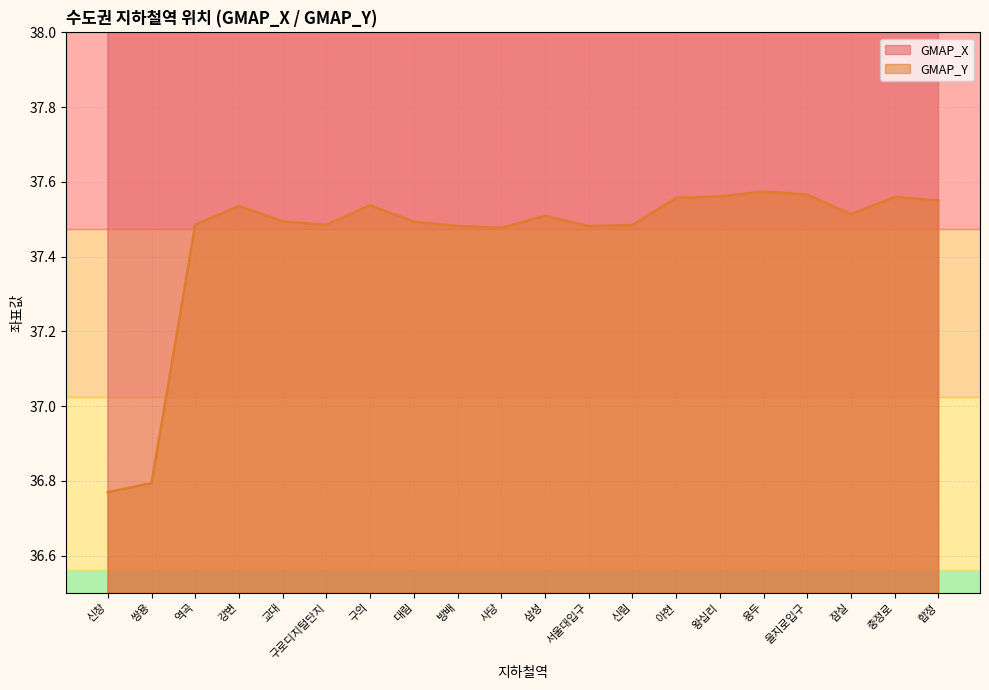

True or false: GMAP_X and GMAP_Y cross at least once.

False